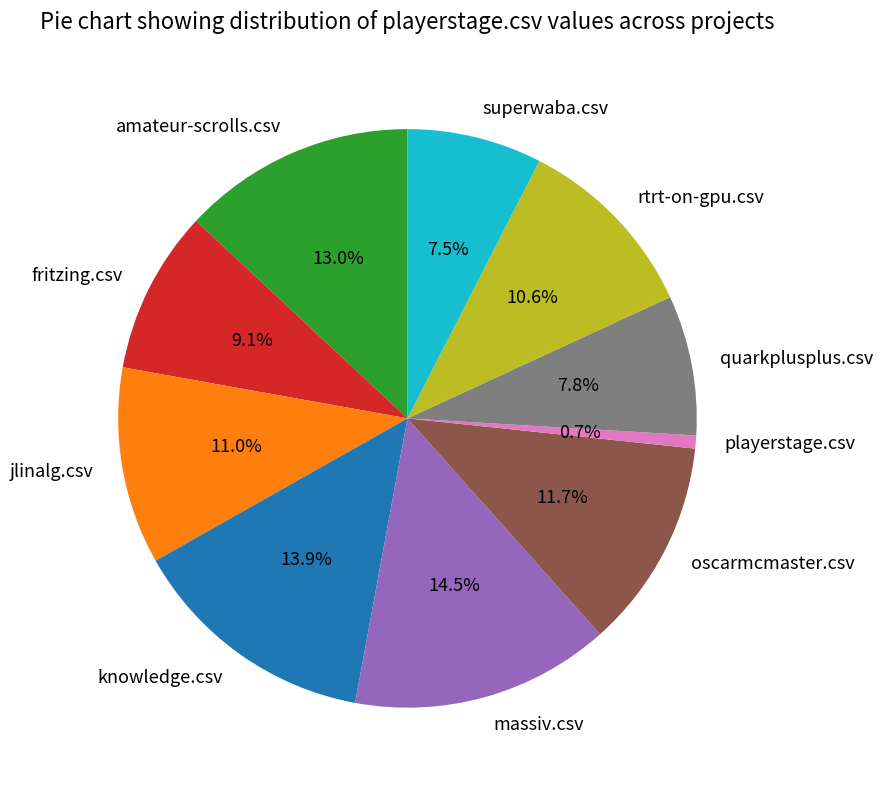

Which has a higher value, massiv.csv or amateur-scrolls.csv?

massiv.csv